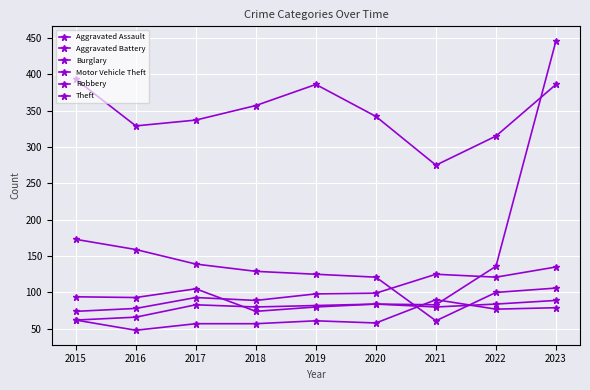

Reading left to right, what are all the values shown in this chart?

Aggravated Assault: 62	48	57	57	61	58	90	77	79
Aggravated Battery: 74	78	93	89	98	99	125	121	135
Burglary: 173	159	139	129	125	121	61	100	106
Motor Vehicle Theft: 62	66	83	80	82	84	83	136	446
Robbery: 94	93	105	74	80	84	80	84	89
Theft: 393	329	337	357	386	342	275	315	386